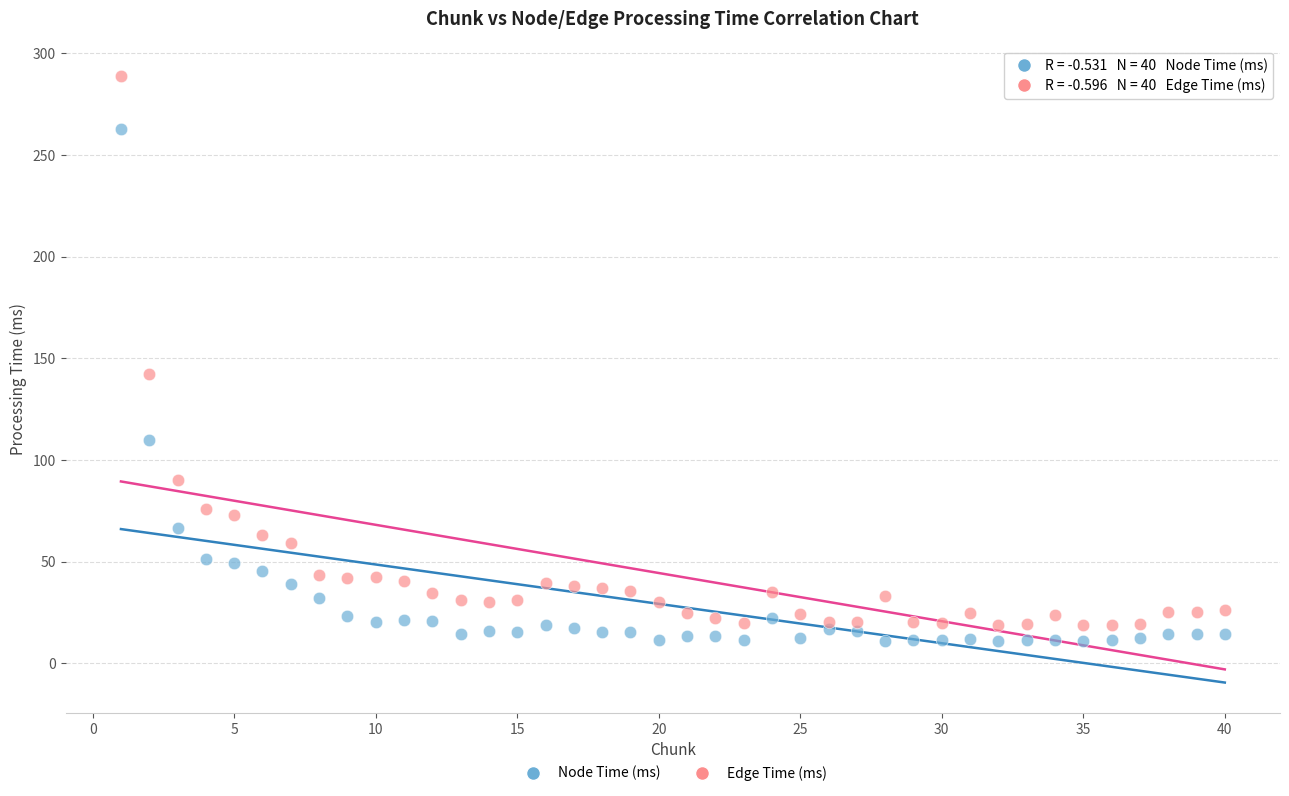

In the Node Time (ms) series, what Y value is closest to 136?

109.9